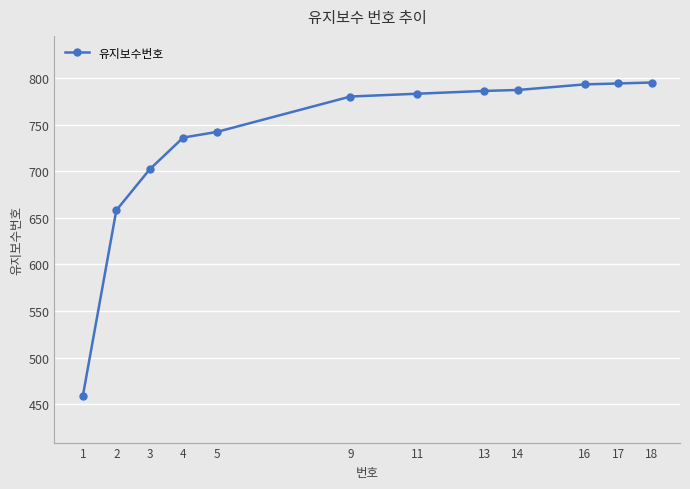

Which has a higher value, 17 or 4?

17